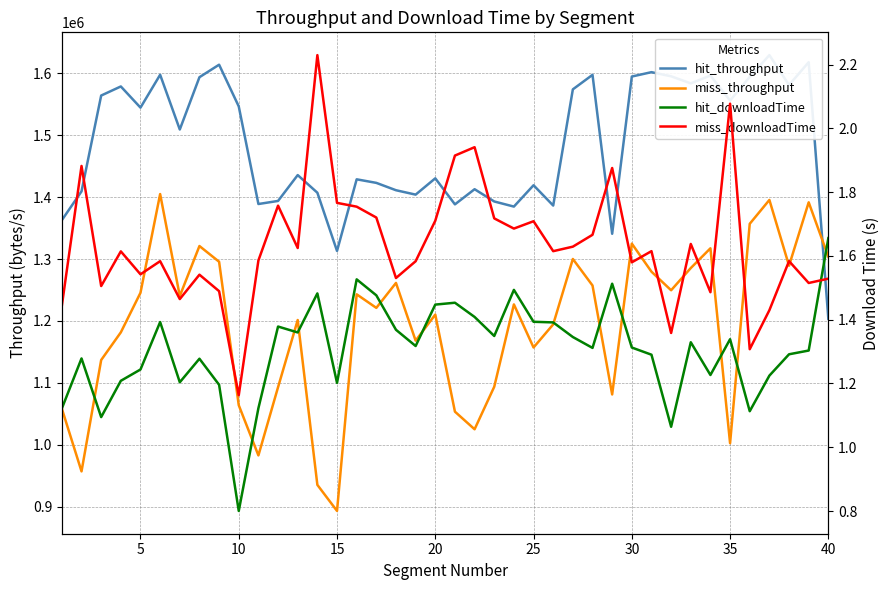

Which series has the widest spread of values?

miss_throughput